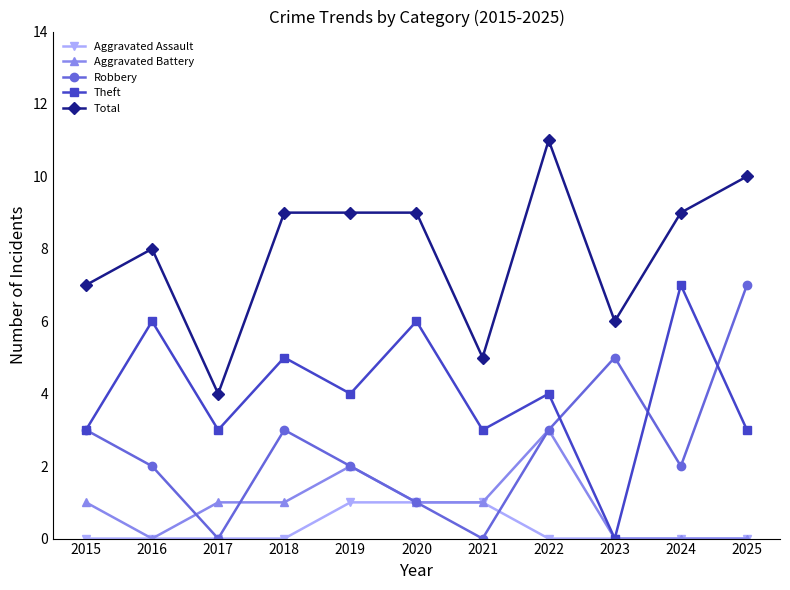

True or false: Total and Aggravated Battery intersect in this chart.

False